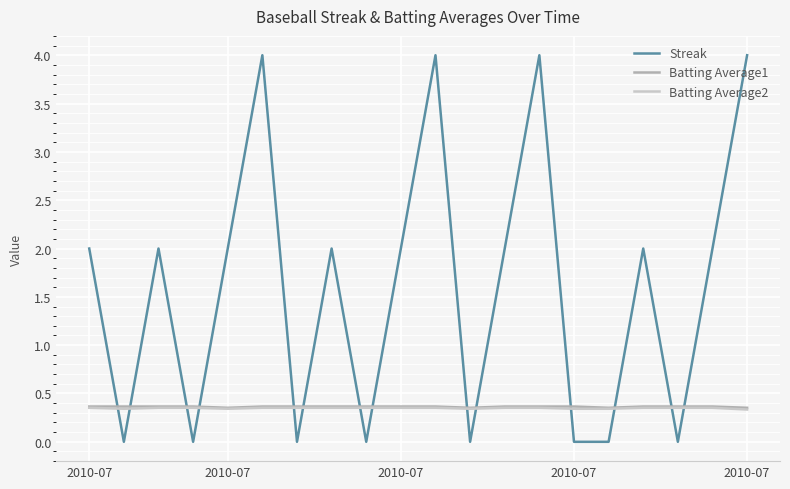

Which series has the largest range (max minus min)?

Streak